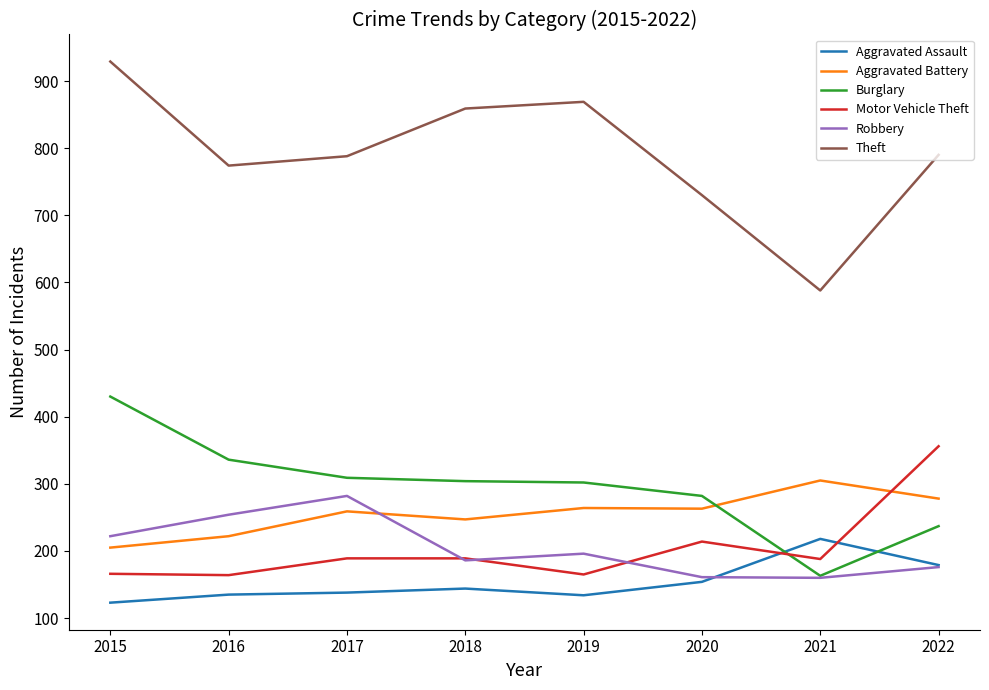

Where does the Robbery series first go above 196?

2015